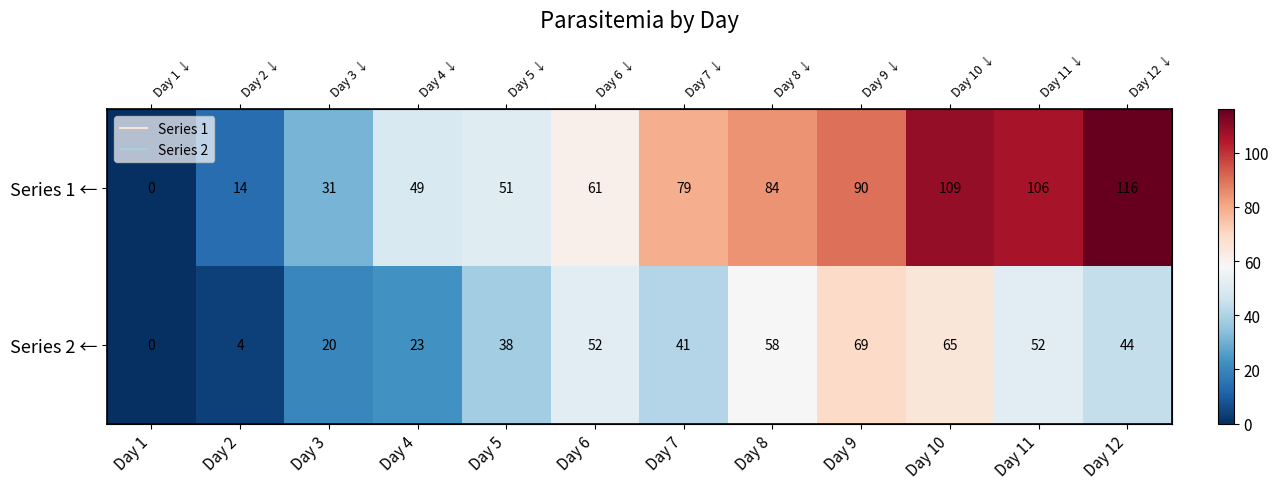

Between Day 9 and Day 12, which series saw the biggest shift?

Series 1 ←